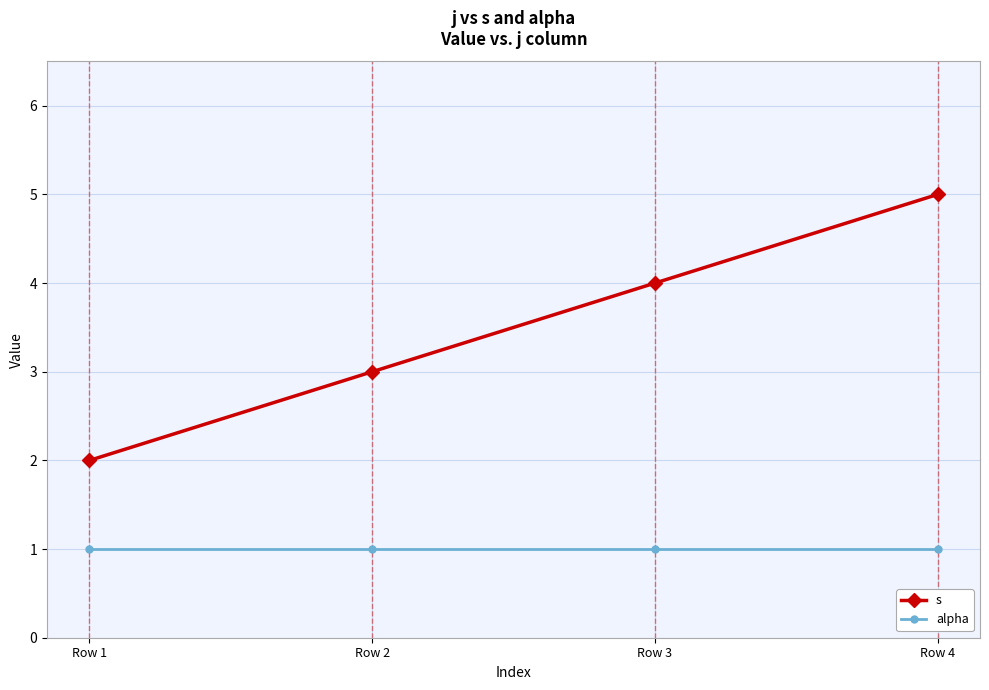

Does the chart display data point markers on the line(s)?

Yes